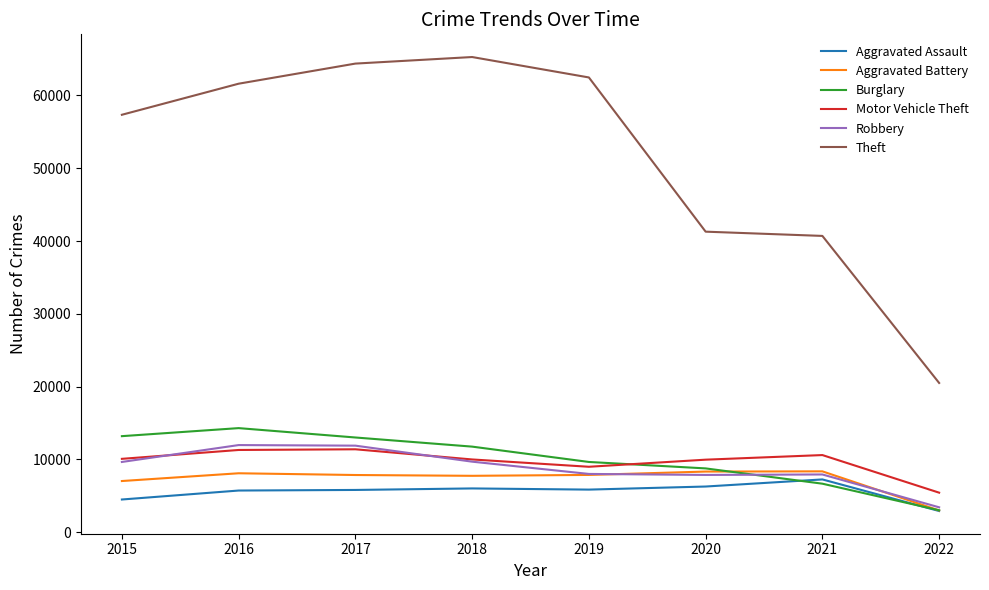

What is the average value of the Motor Vehicle Theft series?

9707